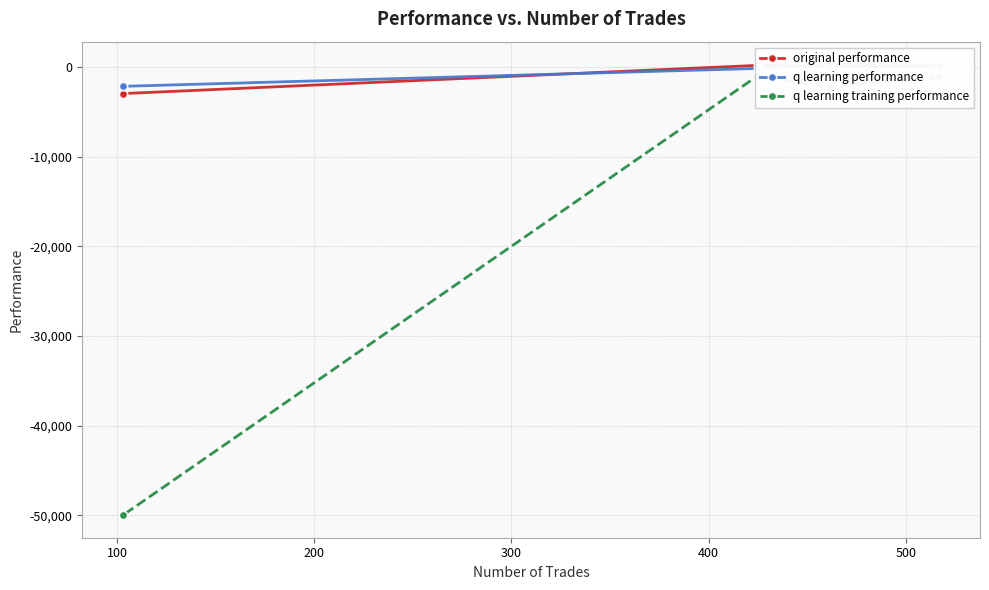

What are all the series names shown in the legend?

original performance, q learning performance, q learning training performance